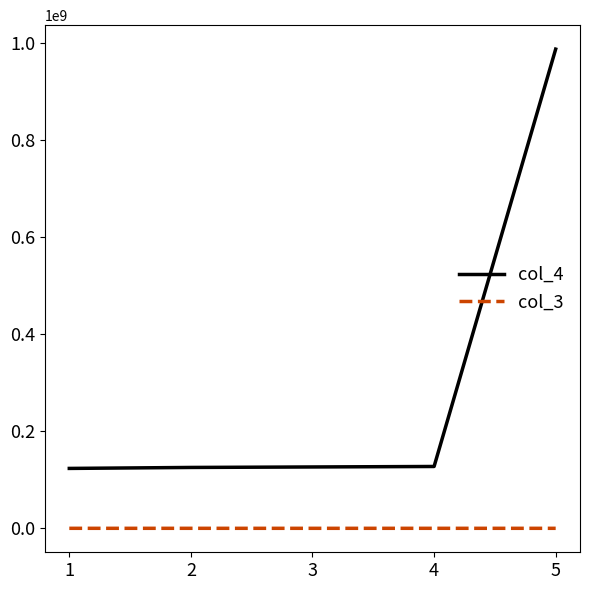

How many lines are shown in the chart?

2